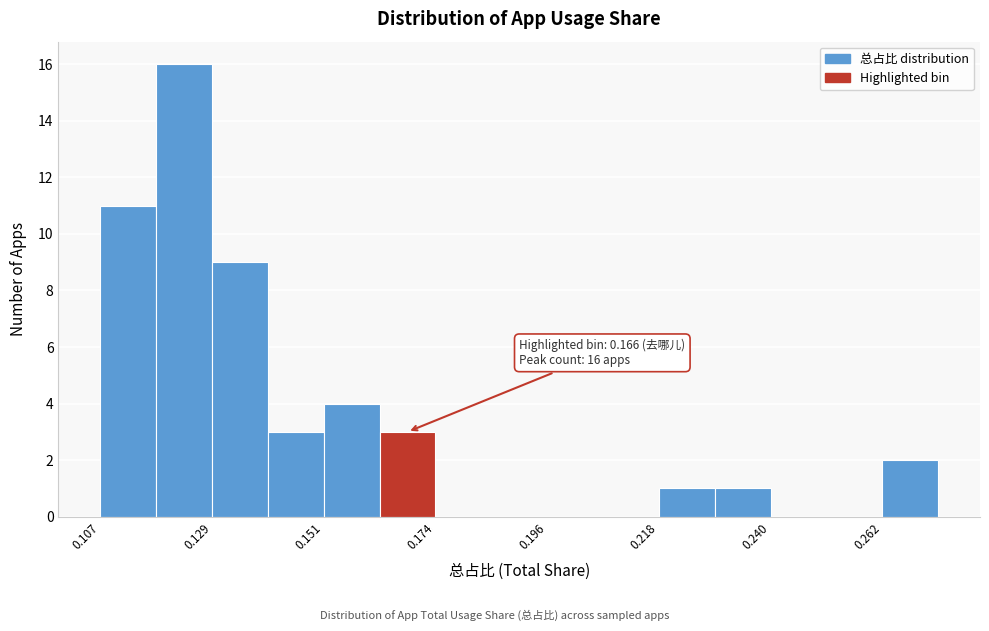

Read against the x-axis, roughly where is the centre of the tallest bar?

0.125